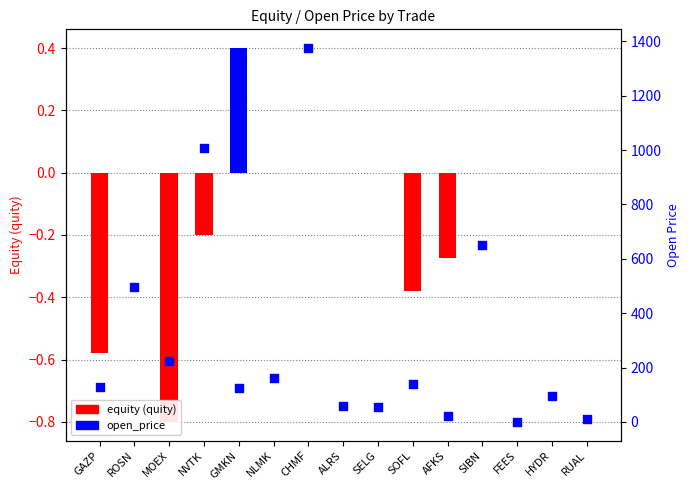

What is the total value across all series at NLMK?

160.8